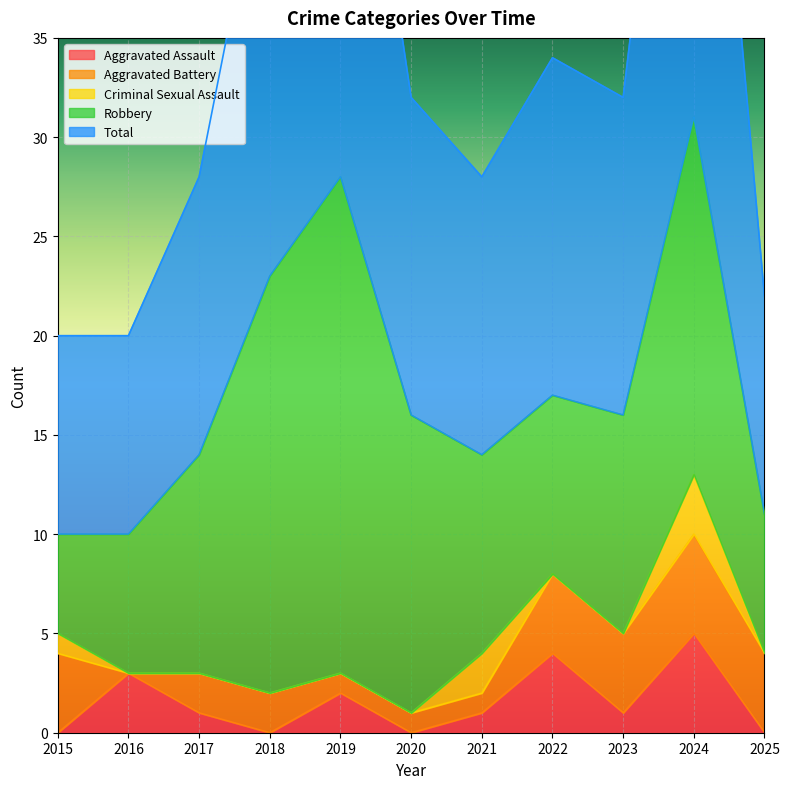

The value of Criminal Sexual Assault at 2019 is 0. True or false?

True